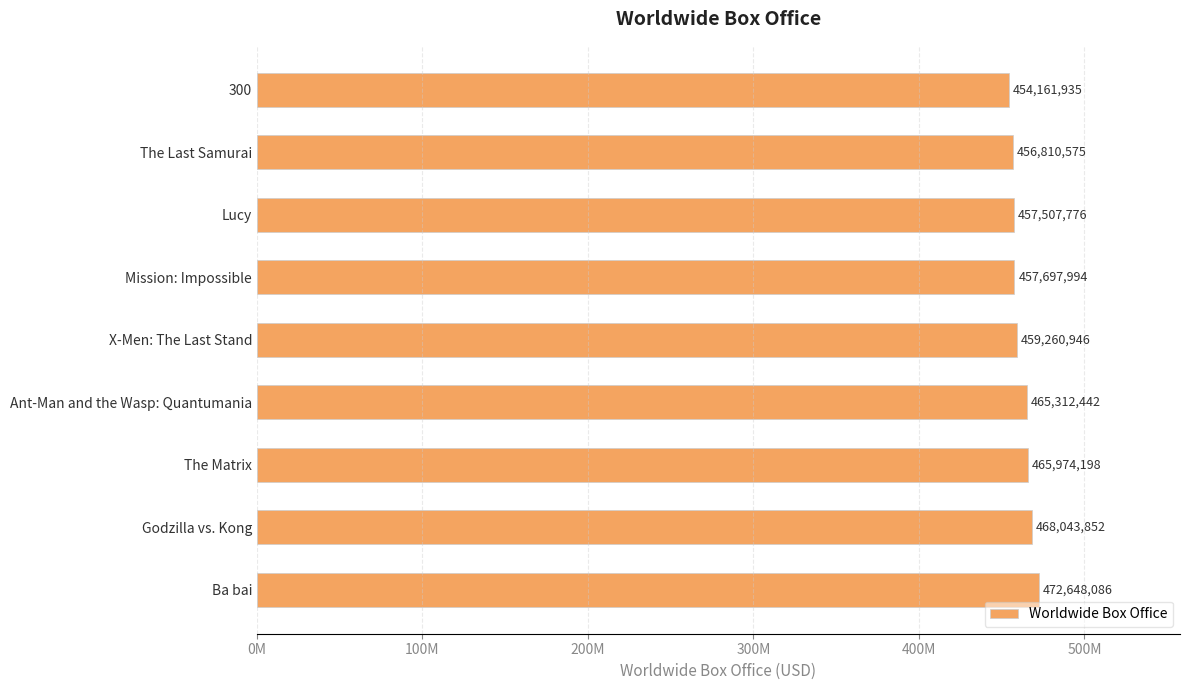

List the labels in order of value, smallest first.

300, The Last Samurai, Lucy, Mission: Impossible, X-Men: The Last Stand, Ant-Man and the Wasp: Quantumania, The Matrix, Godzilla vs. Kong, Ba bai